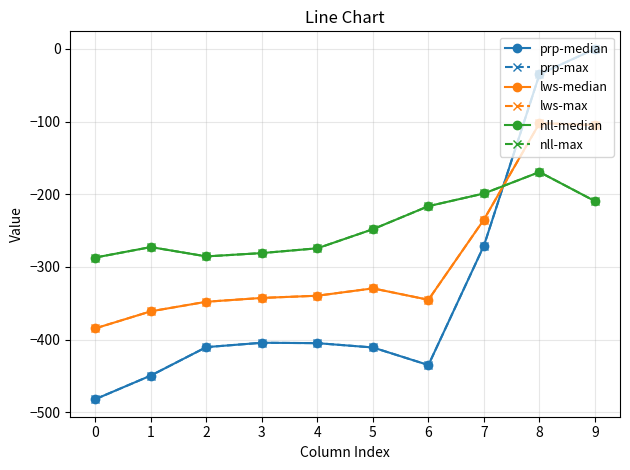

Is this an area chart (filled region under the line)?

No